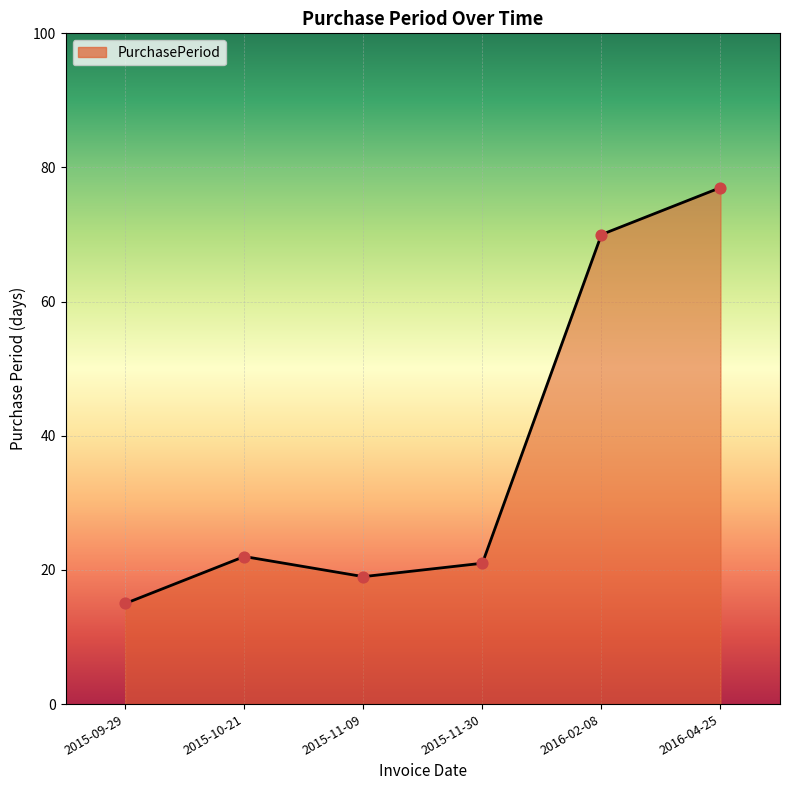

What is the ratio of the value at 2015-11-09 to the value at 2015-09-29?

1.3